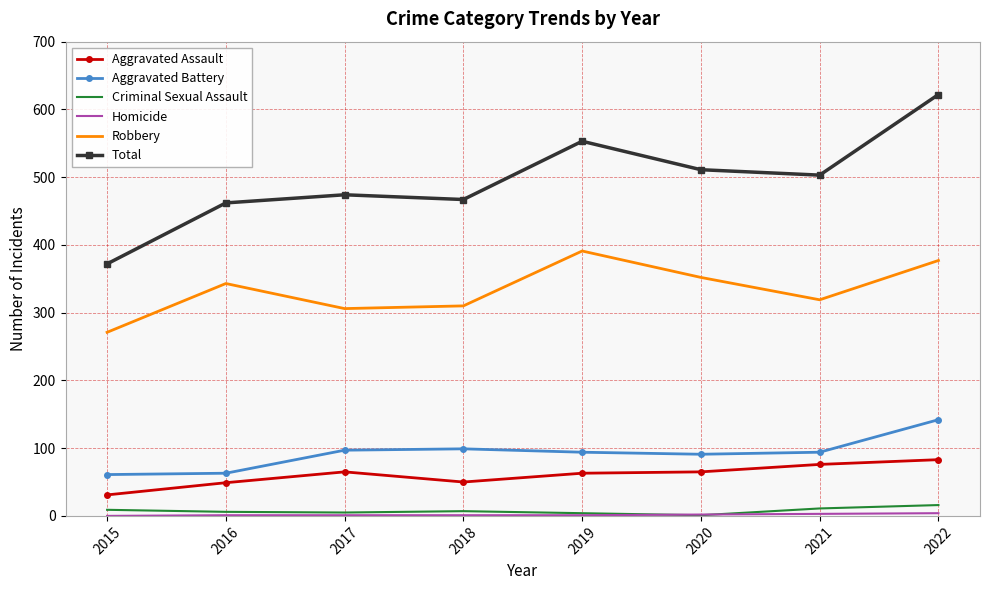

At which category does Total reach its first local valley?

2018